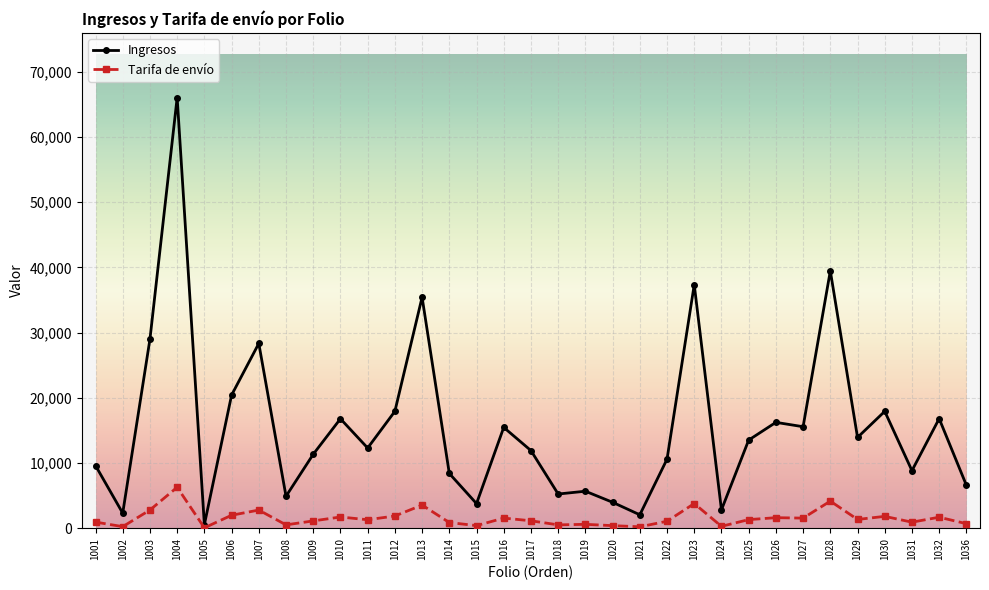

What are all the series names shown in the legend?

Ingresos, Tarifa de envío